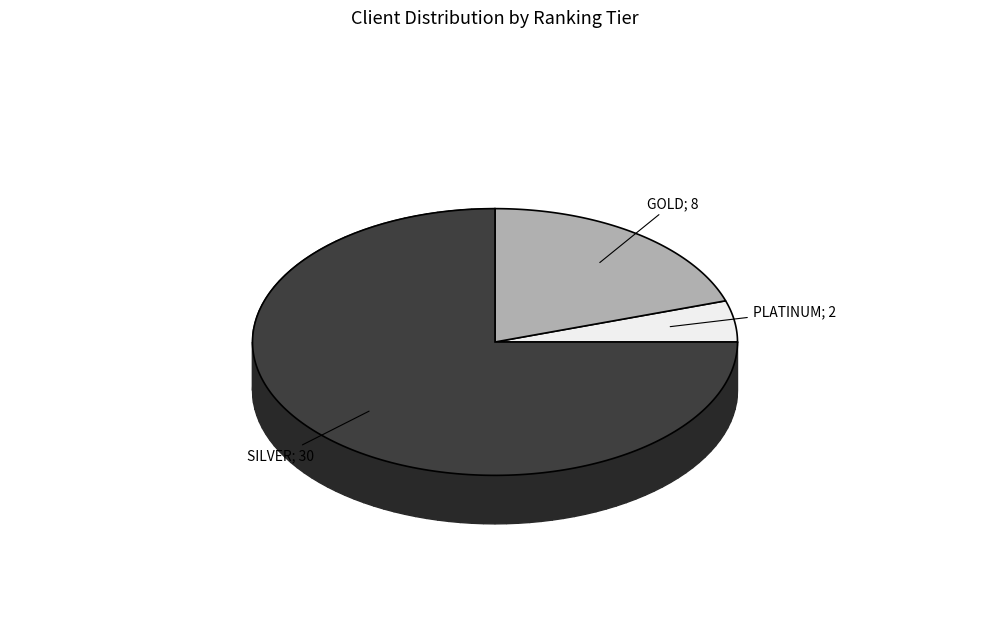

Which has a higher value, GOLD or SILVER?

SILVER